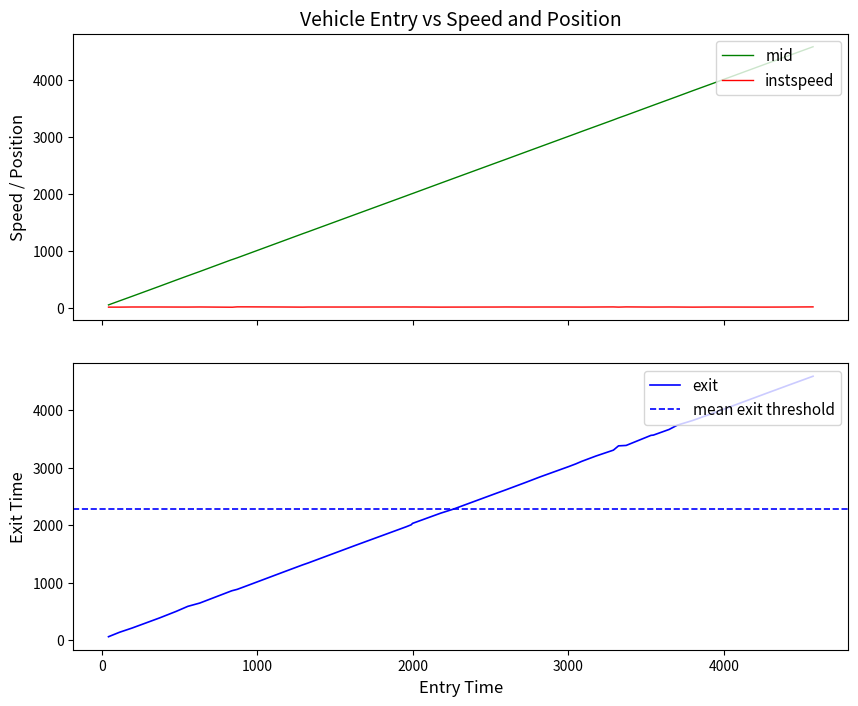

What is the maximum value for mid?

4579.3